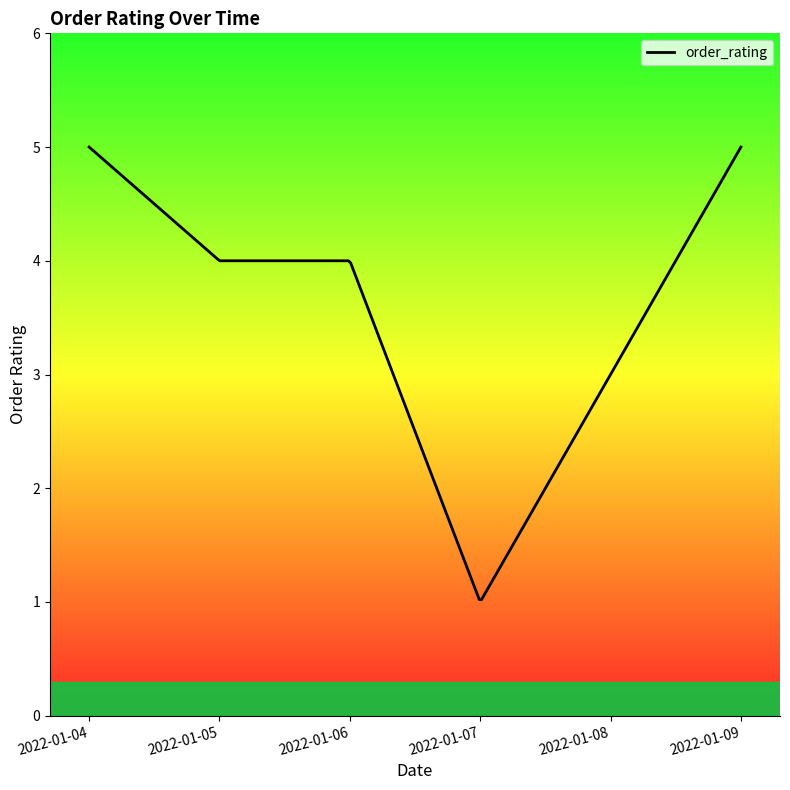

What is the greatest value displayed?

5.0